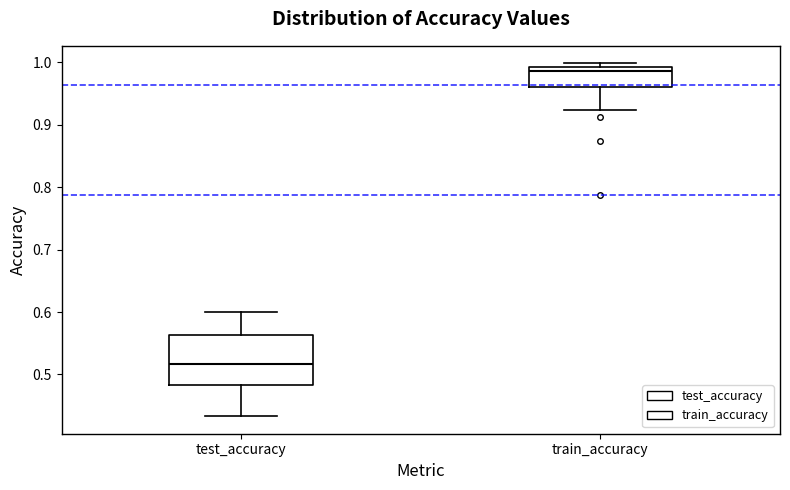

Reading left to right, read every box against the y-axis: the position of its median line, the range the box covers, and the ends of its whiskers. The values are not printed on the chart, so give them approximately, as read against the axis.

test_accuracy: median 0.52, box 0.48 to 0.56, whiskers 0.43 to 0.60
train_accuracy: median 0.99 (just below the box's upper edge), box 0.96 to 0.99, whiskers 0.92 to 1.00